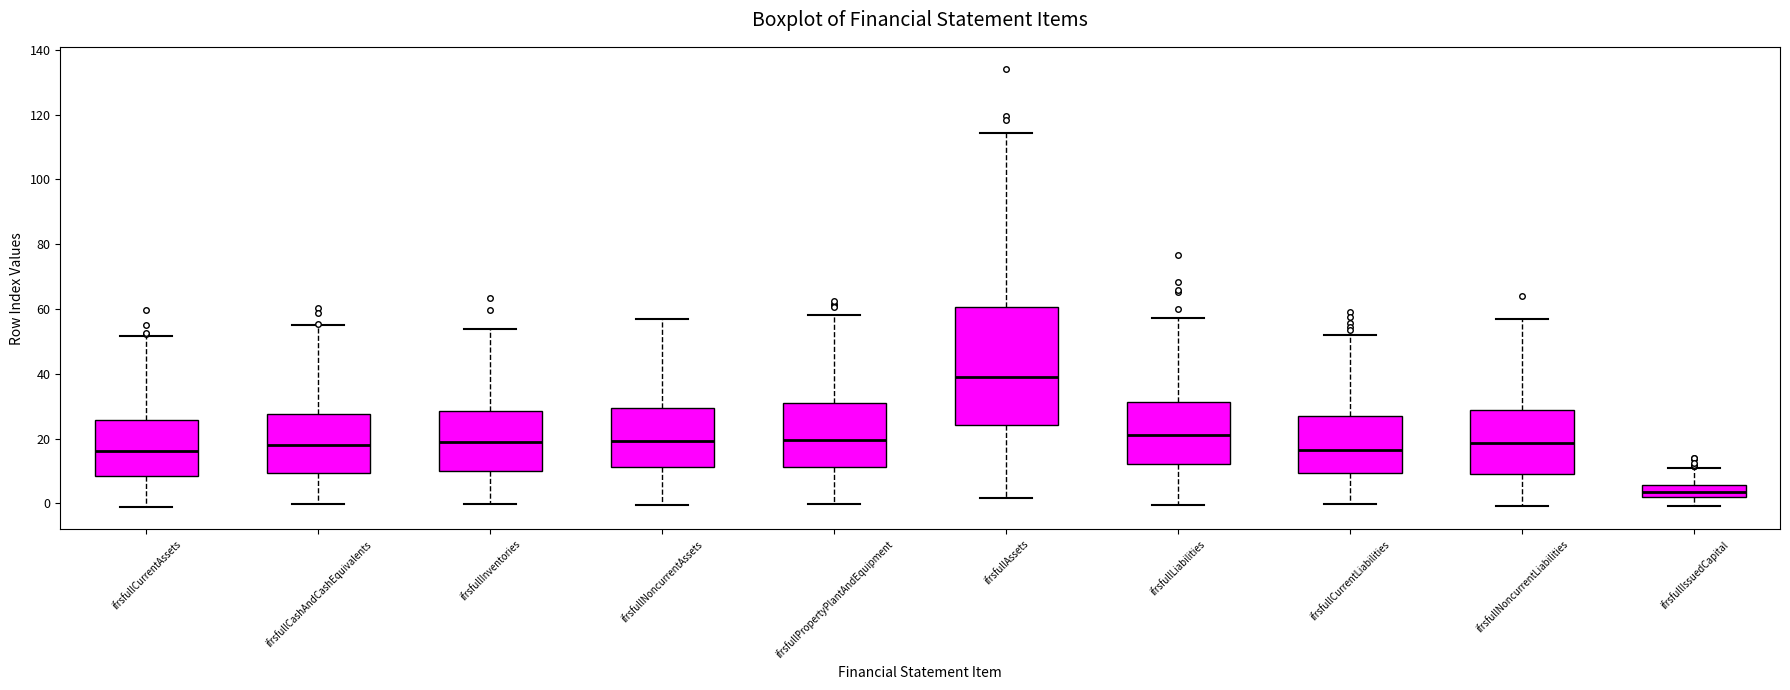

Reading left to right, transcribe this box plot: for each box, give where its median line is, the range the box spans, and where its two whiskers end, as read against the y-axis. The values are not printed on the chart, so give them approximately, as read against the axis.

ifrsfullCurrentAssets: median 16, box 8 to 26, whiskers -2 to 52
ifrsfullCashAndCashEquivalents: median 18, box 10 to 28, whiskers 0 to 56
ifrsfullInventories: median 18, box 10 to 28, whiskers 0 to 54
ifrsfullNoncurrentAssets: median 20, box 12 to 30, whiskers 0 to 56
ifrsfullPropertyPlantAndEquipment: median 20, box 12 to 30, whiskers 0 to 58
ifrsfullAssets: median 38, box 24 to 60, whiskers 2 to 114
ifrsfullLiabilities: median 22, box 12 to 32, whiskers 0 to 58
ifrsfullCurrentLiabilities: median 16, box 10 to 26, whiskers 0 to 52
ifrsfullNoncurrentLiabilities: median 18, box 10 to 28, whiskers 0 to 56
ifrsfullIssuedCapital: median 4, box 2 to 6, whiskers 0 to 12